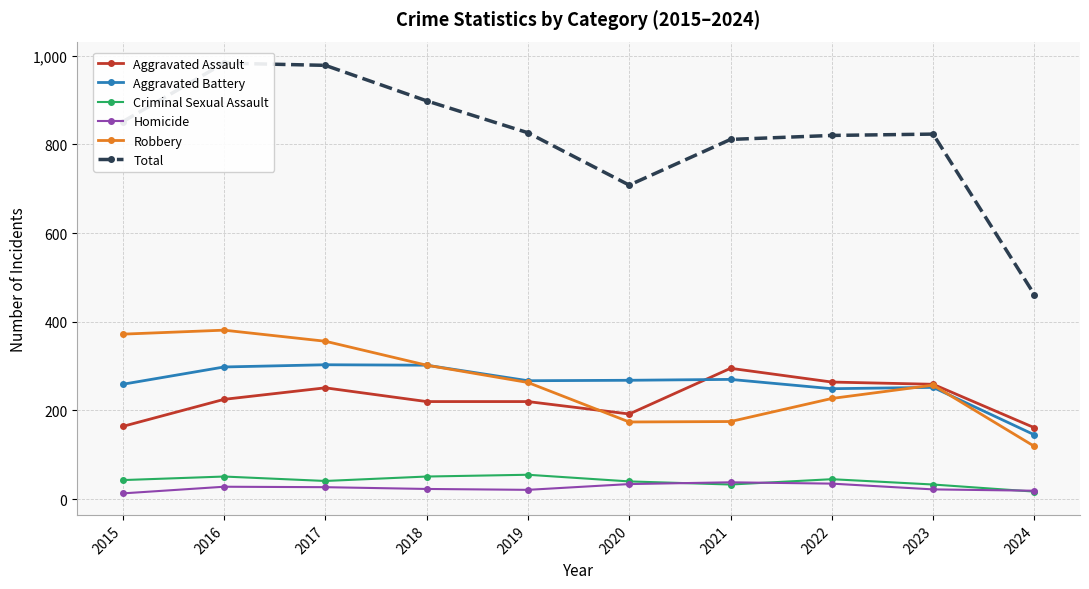

Which series has the widest spread of values?

Total